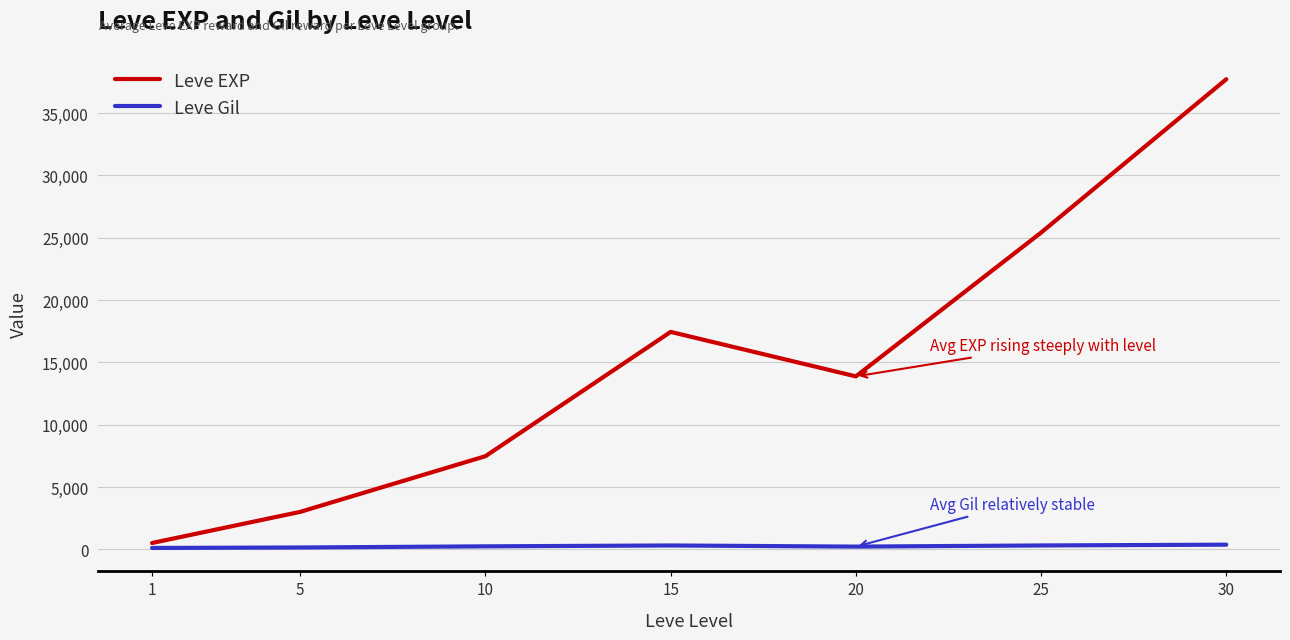

Does the chart have visible grid lines?

Yes